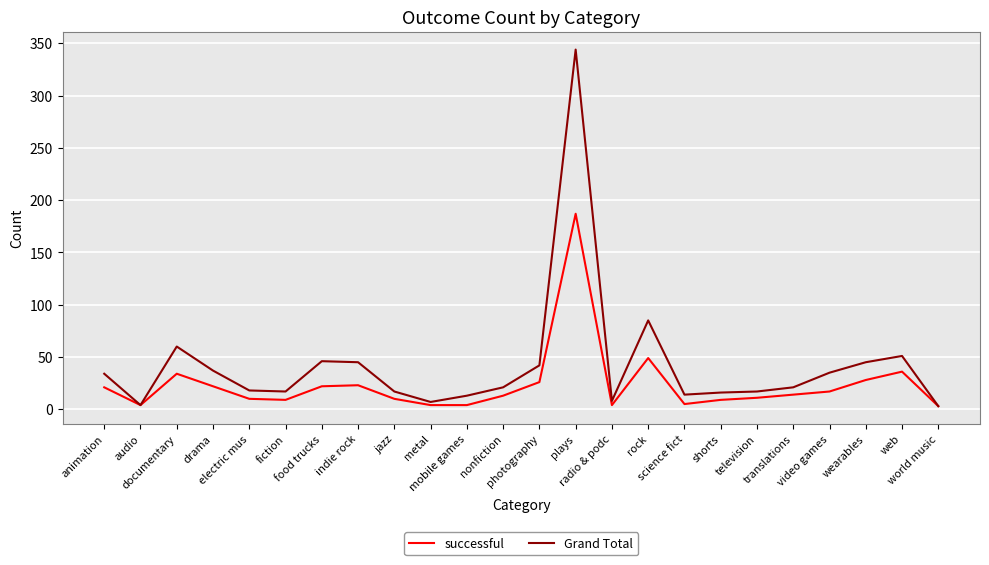

At which label does Grand Total reach its peak?

plays